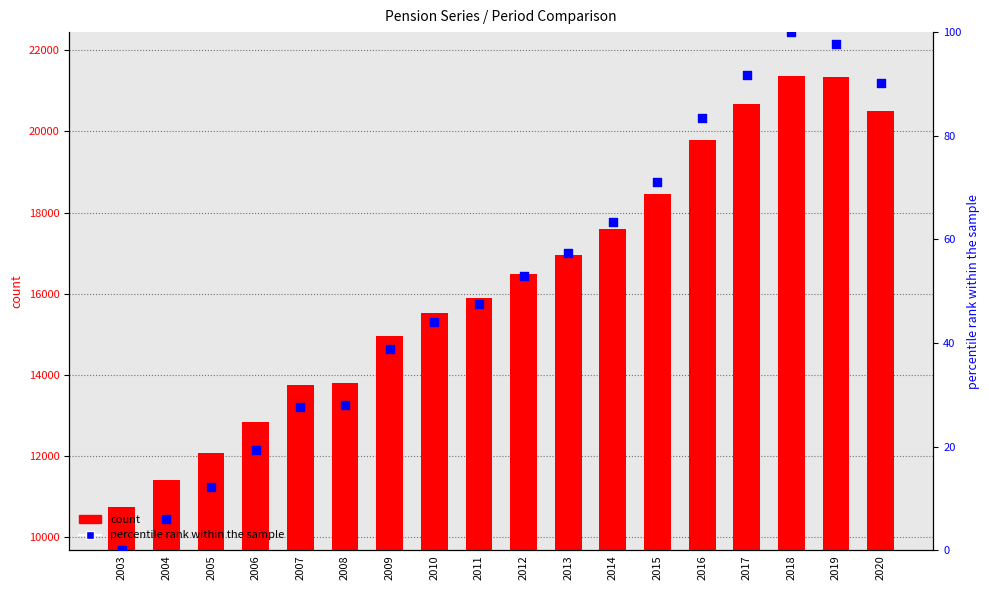

Which series has the largest total across all categories?

count